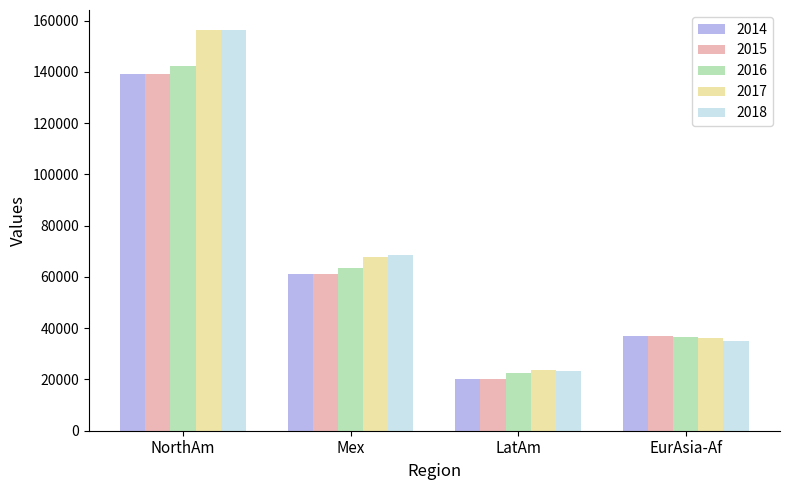

What is the label of the 4th bar from the right?

NorthAm